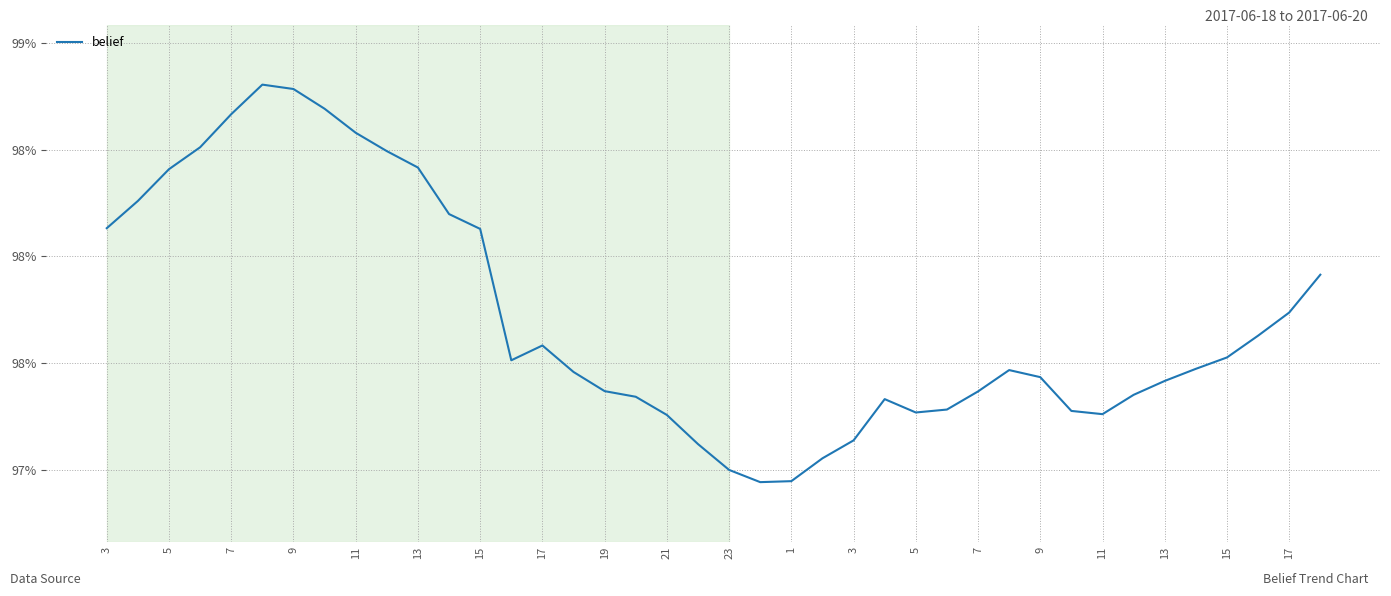

Does the chart display data point markers on the line(s)?

No